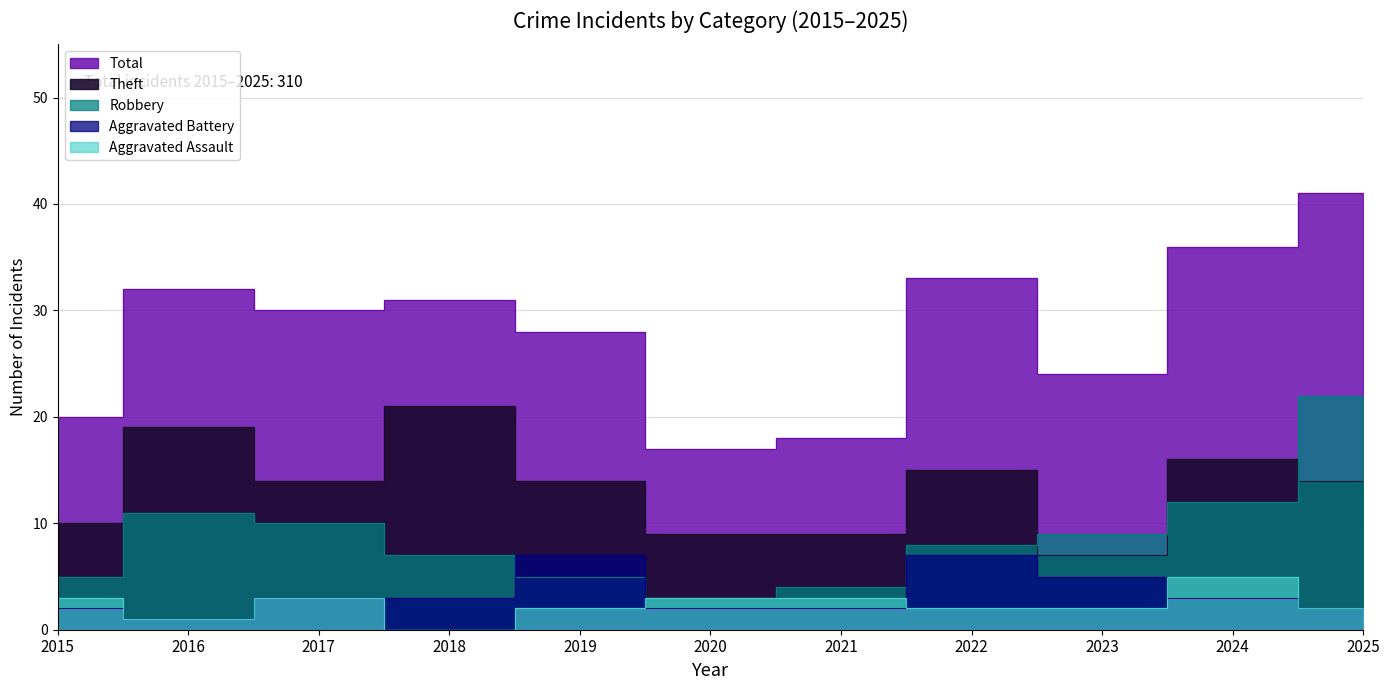

What is the value of the Aggravated Battery point at the 8th from the left?

7